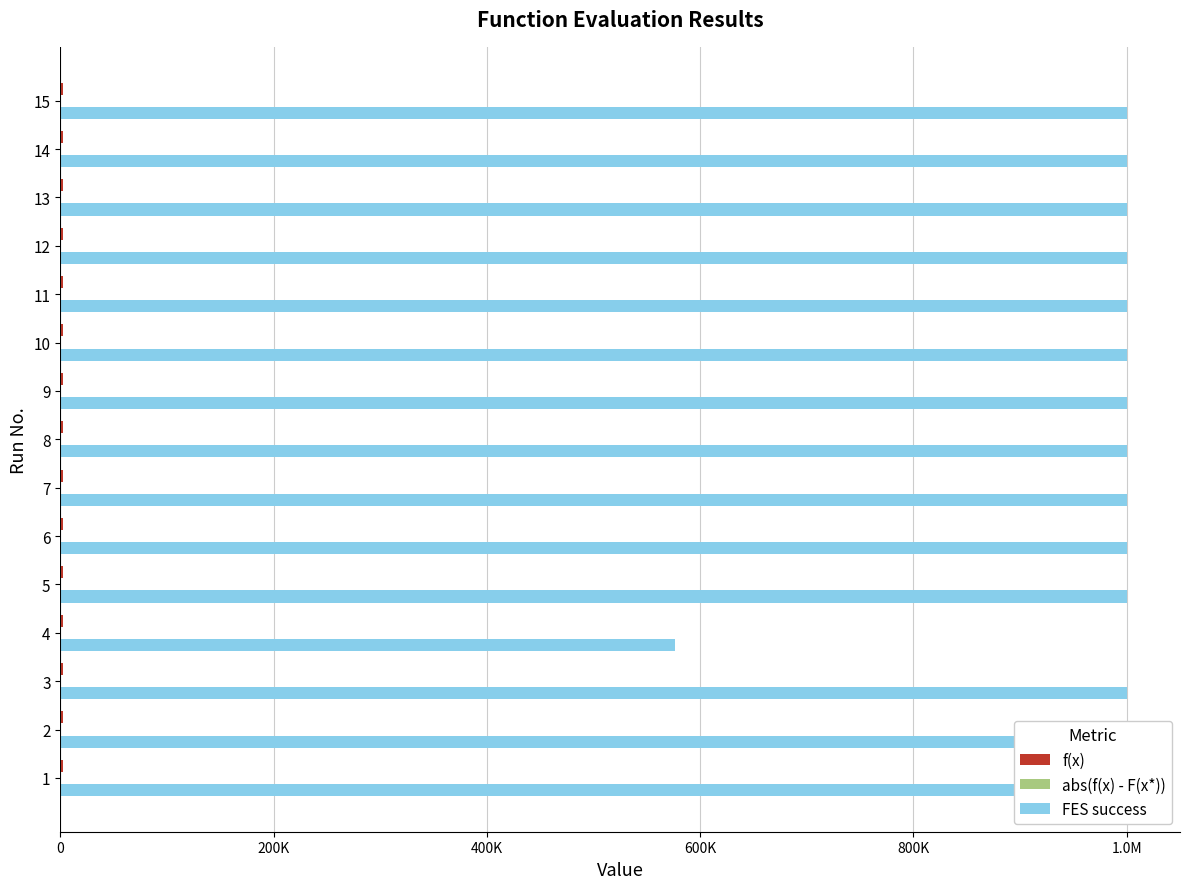

Does the chart contain stacked bars?

No